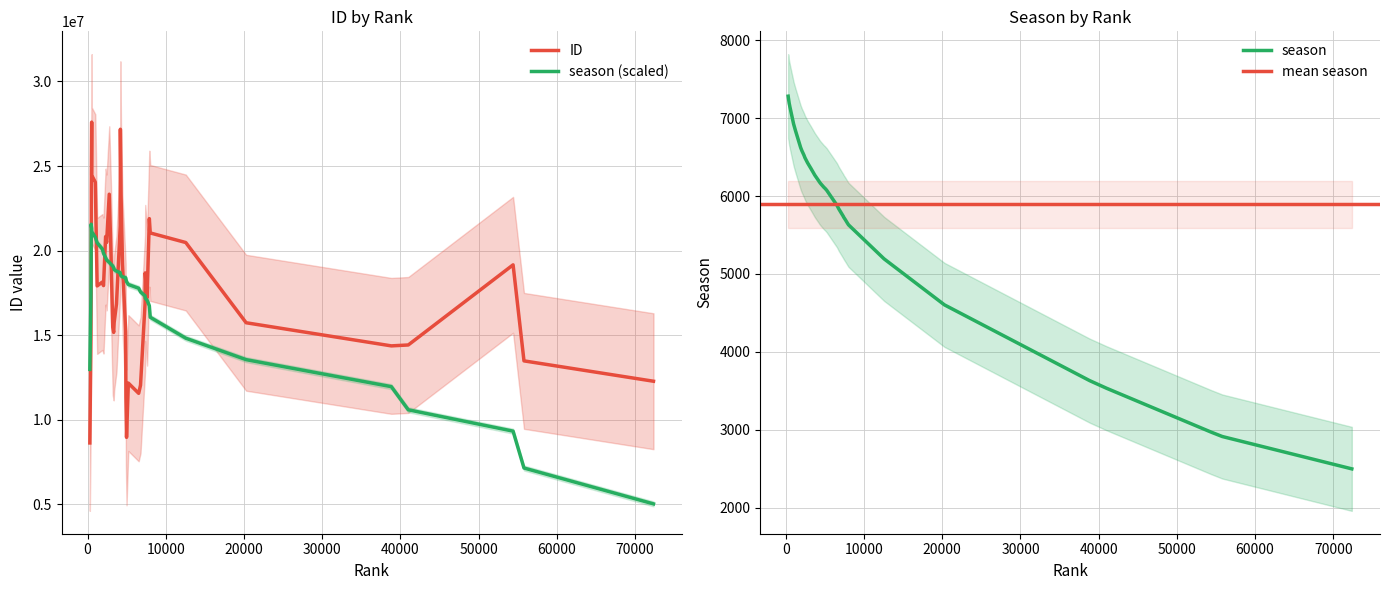

What is the average value?

5894